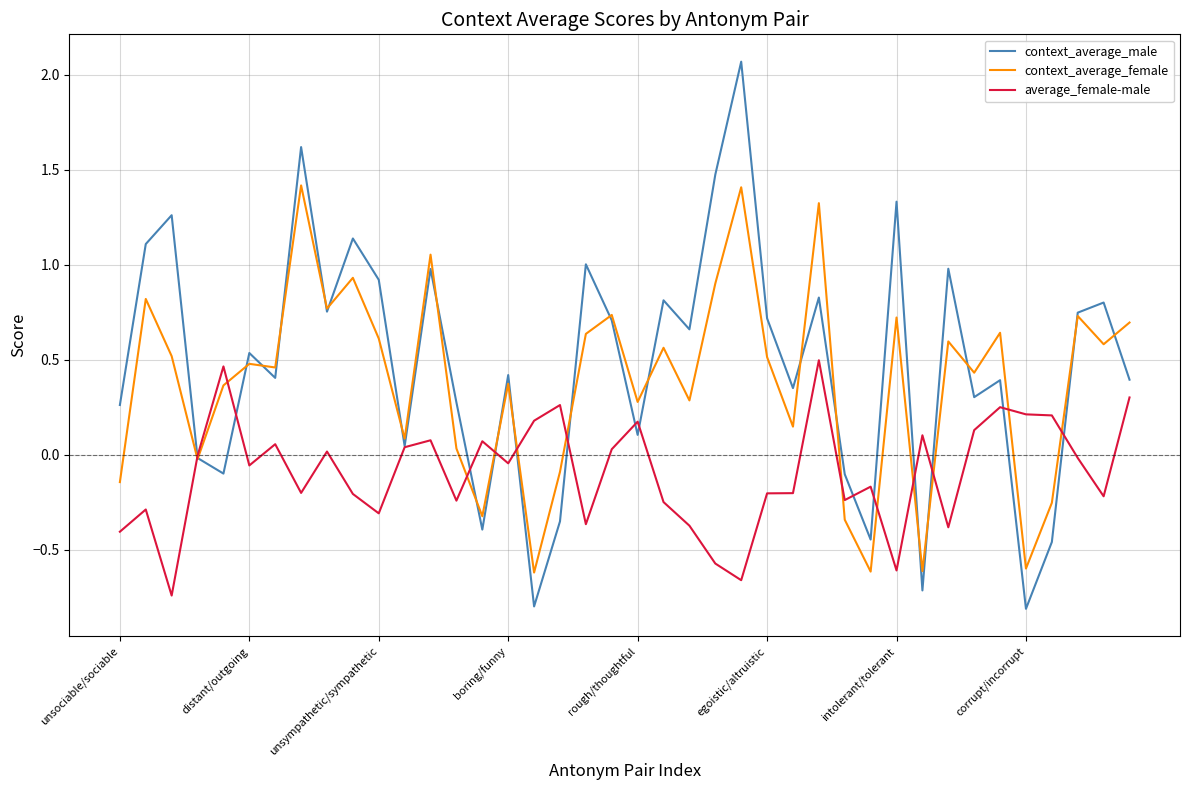

Which series has the largest total across all categories?

context_average_male